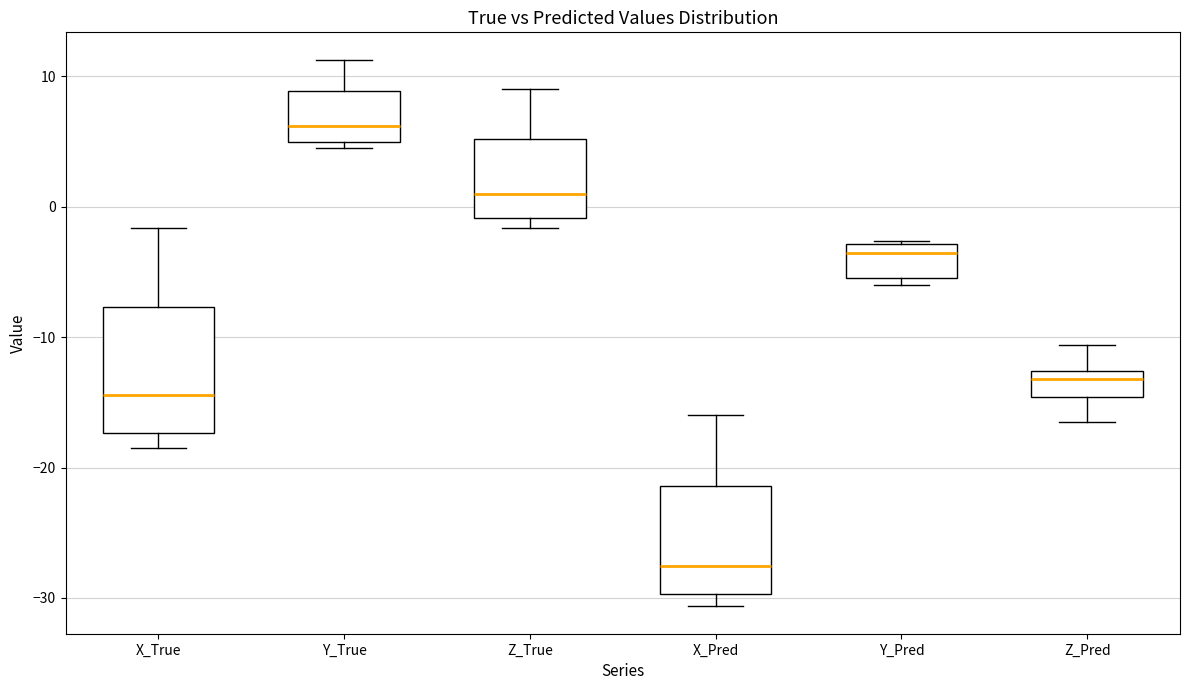

Reading left to right, transcribe this box plot: for each box, give where its median line is, the range the box spans, and where its two whiskers end, as read against the y-axis. The values are not printed on the chart, so give them approximately, as read against the axis.

X_True: median -14, box -17 to -8, whiskers -19 to -2
Y_True: median 6, box 5 to 9, whiskers 5 (just below the box's lower edge) to 11
Z_True: median 1, box -1 to 5, whiskers -2 to 9
X_Pred: median -28, box -30 to -21, whiskers -31 to -16
Y_Pred: median -4, box -5 to -3, whiskers -6 to -3
Z_Pred: median -13 (just below the box's upper edge), box -15 to -13, whiskers -17 to -11